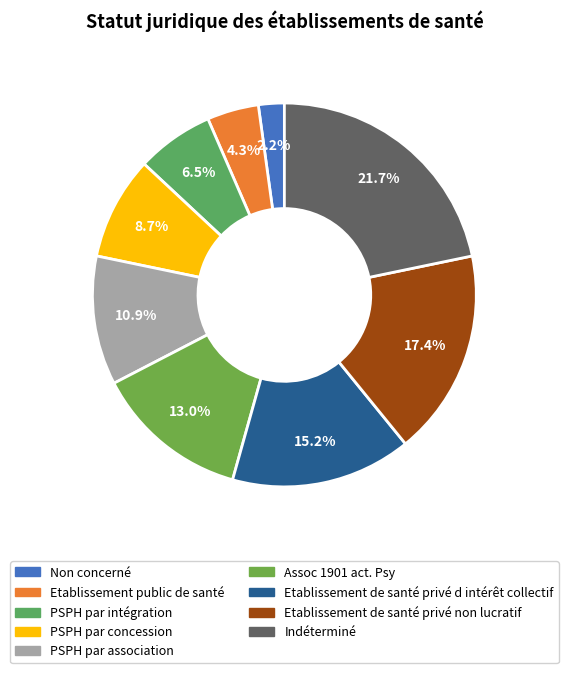

Is it true that Etablissement de santé privé d intérêt collectif is 26% of the pie?

False